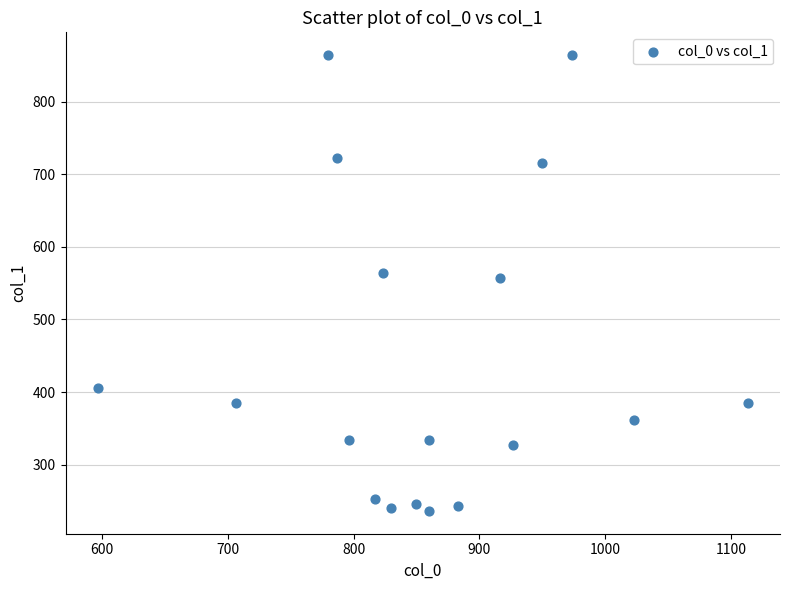

What is the range of X values (max minus min)?

516.7